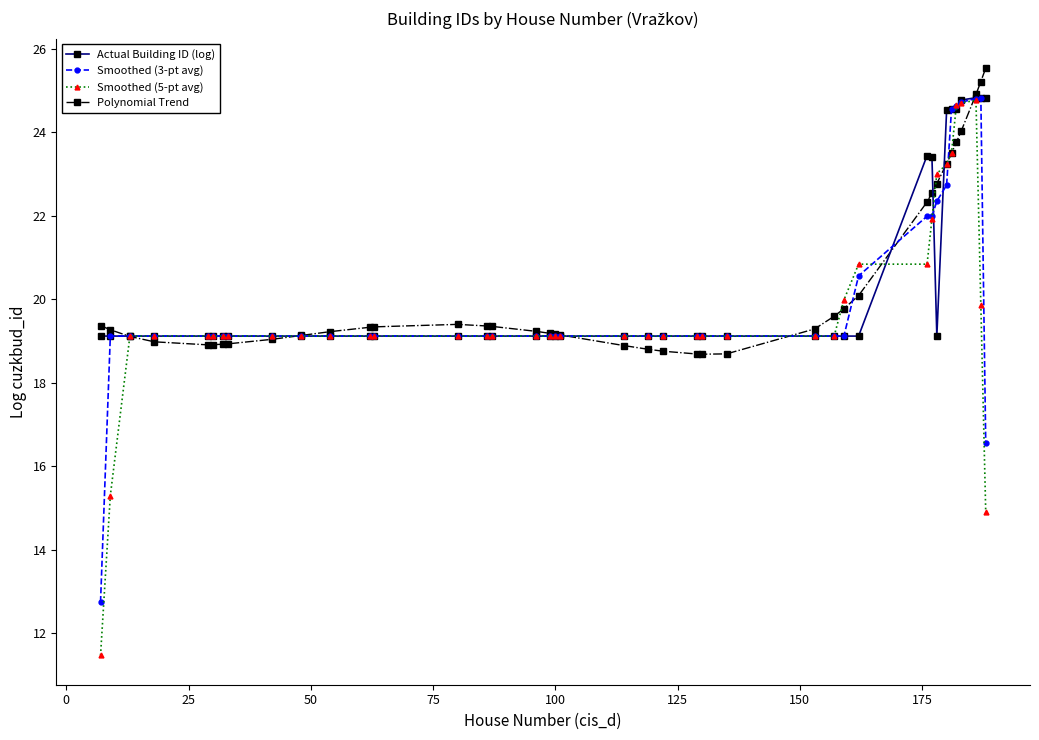

True or false: Polynomial Trend has more than 0 interior local peaks.

True